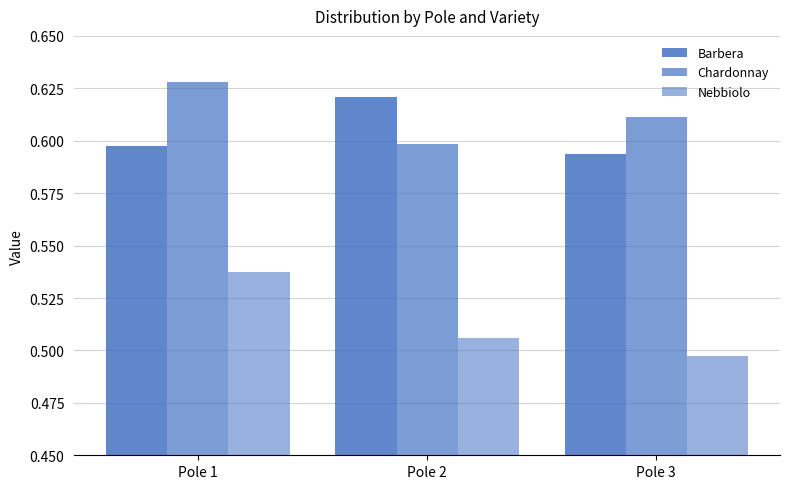

How many bars are there in each group?

3